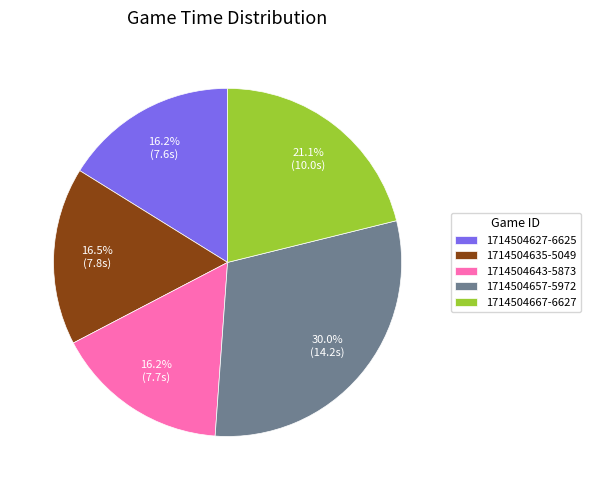

What is the ratio of the value at 1714504627-6625 to the value at 1714504667-6627?

0.8